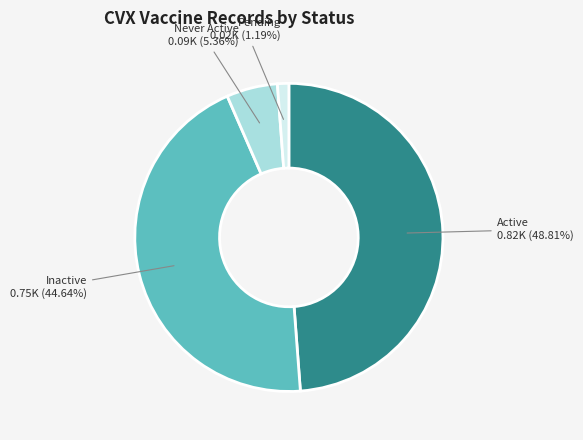

Is there any slice that represents more than half of the pie?

No